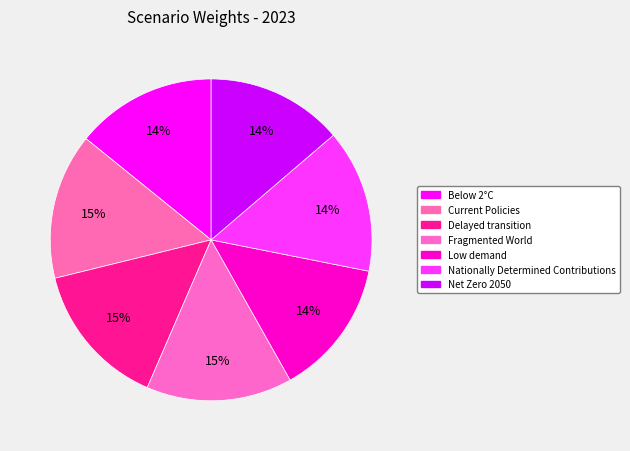

How many slices are in this pie chart?

7